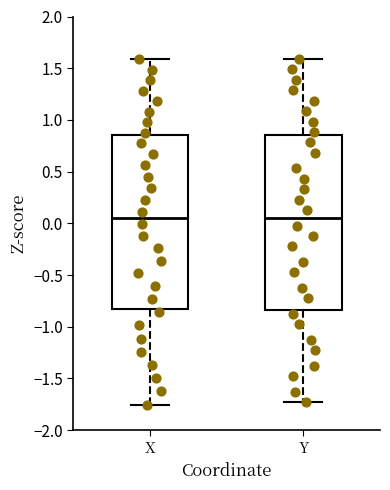

Reading left to right, read every box against the y-axis: the position of its median line, the range the box covers, and the ends of its whiskers. The values are not printed on the chart, so give them approximately, as read against the axis.

X: median 0.05, box -0.85 to 0.85, whiskers -1.75 to 1.60
Y: median 0.05, box -0.85 to 0.85, whiskers -1.75 to 1.60